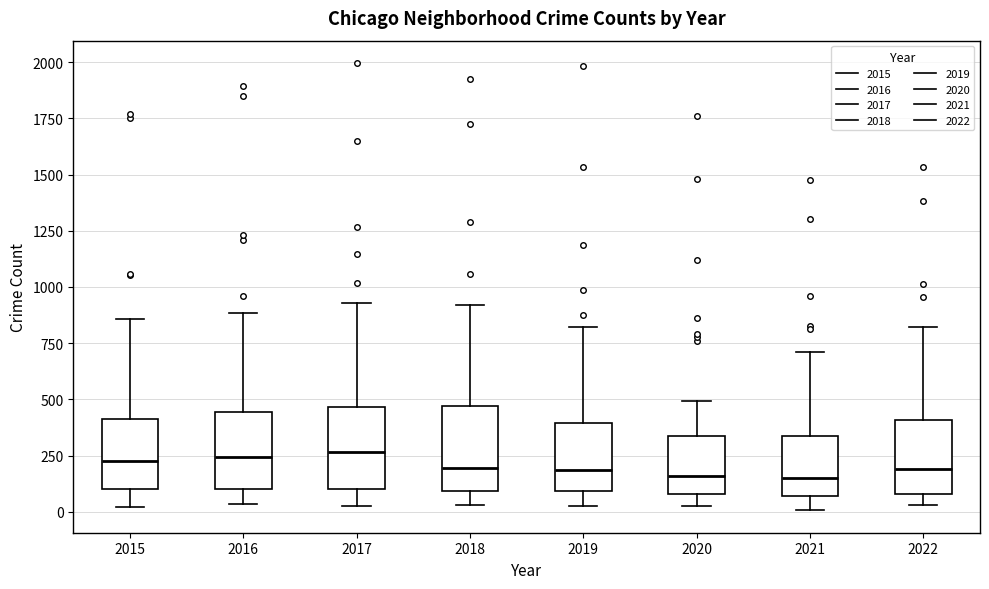

Reading left to right, read every box against the y-axis: the position of its median line, the range the box covers, and the ends of its whiskers. The values are not printed on the chart, so give them approximately, as read against the axis.

2015: median 250, box 100 to 400, whiskers 0 to 850
2016: median 250, box 100 to 450, whiskers 50 to 900
2017: median 250, box 100 to 450, whiskers 50 to 950
2018: median 200, box 100 to 450, whiskers 50 to 900
2019: median 200, box 100 to 400, whiskers 50 to 800
2020: median 150, box 100 to 350, whiskers 50 to 500
2021: median 150, box 50 to 350, whiskers 0 to 700
2022: median 200, box 100 to 400, whiskers 50 to 800